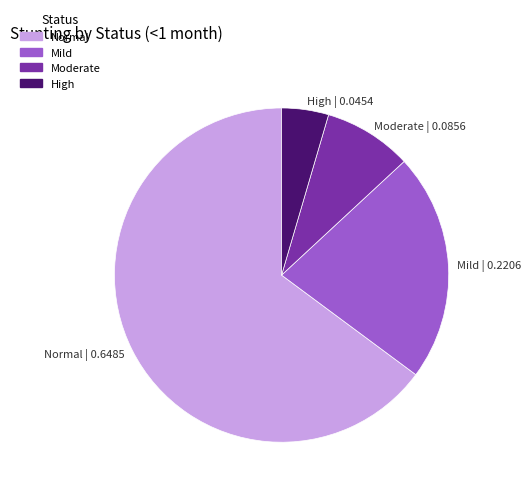

Which has a higher value, Normal | 0.6485 or High | 0.0454?

Normal | 0.6485